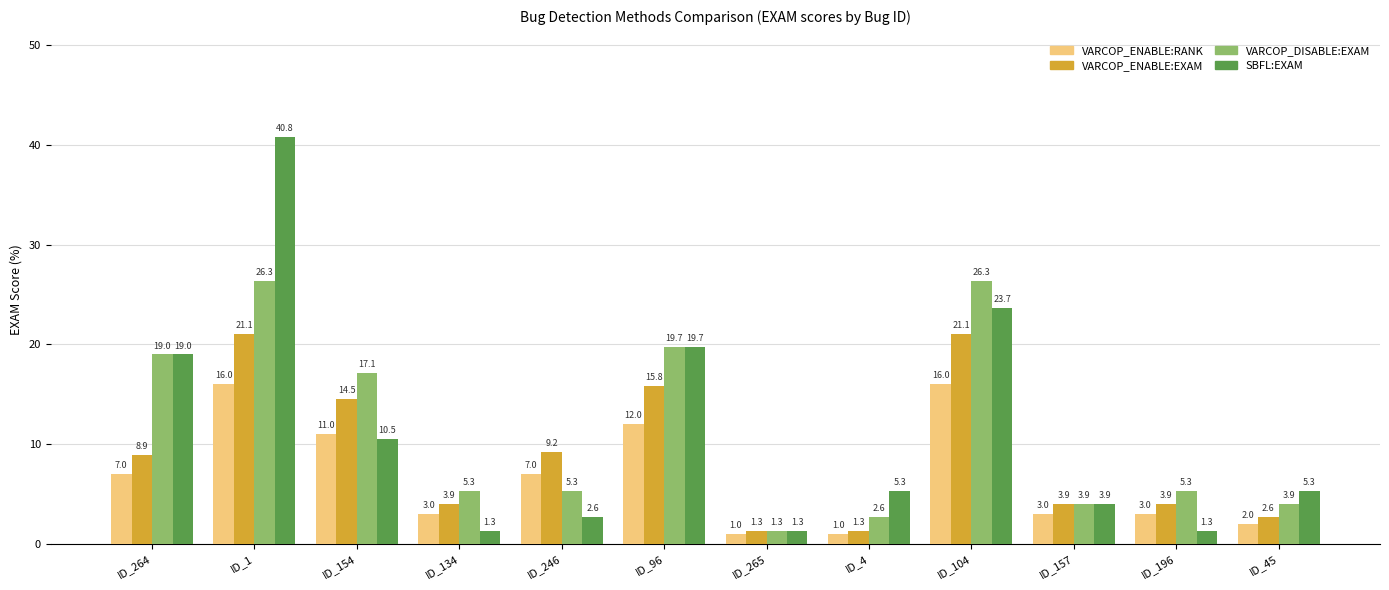

At which category is the sum across all series the highest?

ID_1